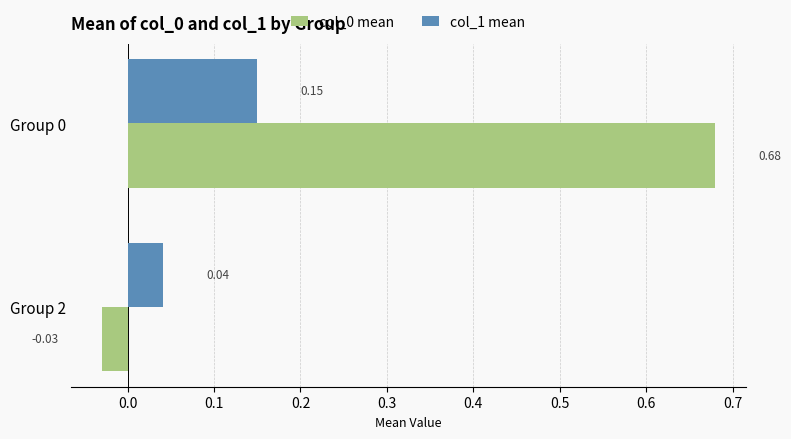

Is the value of col_1 mean at Group 0 greater than the value of col_0 mean at Group 2?

Yes